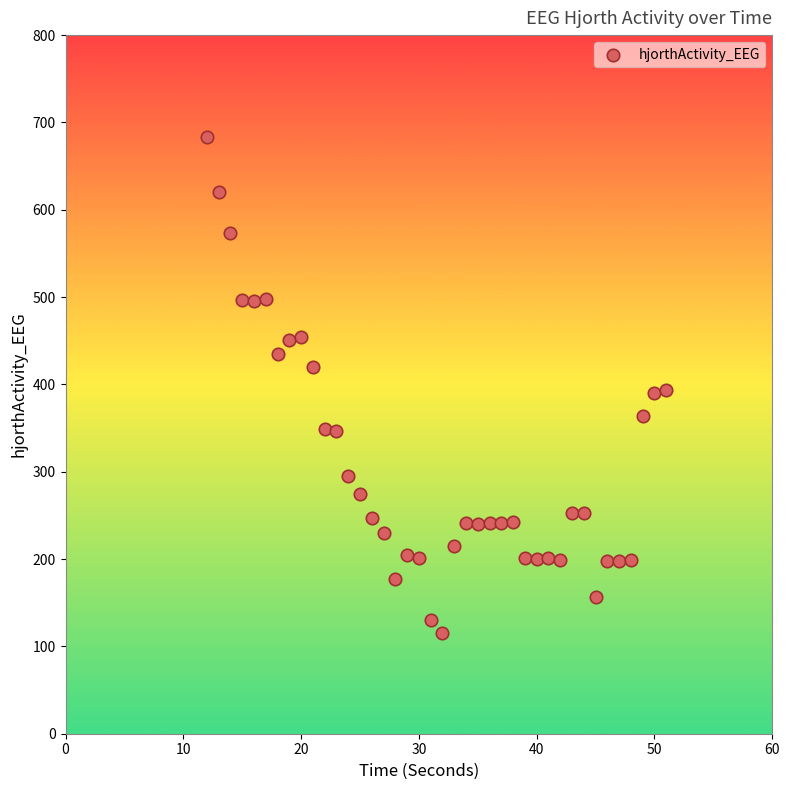

What is the range of Y values (max minus min)?

567.9